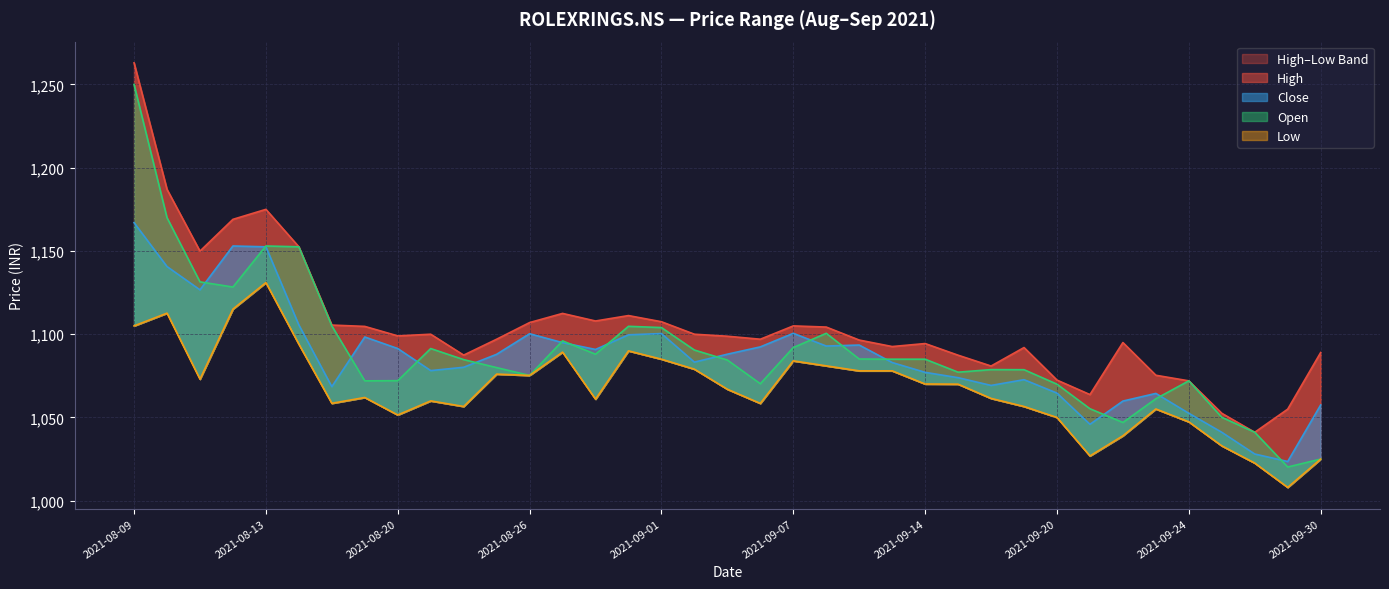

Reading left to right, extract all data points from this chart.

High: 2021-08-09=1263.0	2021-08-10=1187.0	2021-08-11=1149.9	2021-08-12=1169.0	2021-08-13=1175.0	2021-08-16=1152.5	2021-08-17=1105.5	2021-08-18=1104.7	2021-08-20=1099.0	2021-08-23=1100.0	2021-08-24=1087.4	2021-08-25=1097.0	2021-08-26=1107.0	2021-08-27=1112.5	2021-08-30=1107.9	2021-08-31=1111.2	2021-09-01=1107.5	2021-09-02=1100.0	2021-09-03=1098.8	2021-09-06=1097.0	2021-09-07=1105.0	2021-09-08=1104.3	2021-09-09=1096.5	2021-09-13=1092.6	2021-09-14=1094.4	2021-09-15=1087.4	2021-09-16=1080.9	2021-09-17=1092.0	2021-09-20=1072.4	2021-09-21=1063.8	2021-09-22=1095.0	2021-09-23=1075.3	2021-09-24=1072.0	2021-09-27=1052.5	2021-09-28=1041.1	2021-09-29=1055.0	2021-09-30=1089.0
Close: 2021-08-09=1167.0	2021-08-10=1140.7	2021-08-11=1126.7	2021-08-12=1153.0	2021-08-13=1152.5	2021-08-16=1105.6	2021-08-17=1068.5	2021-08-18=1098.3	2021-08-20=1091.4	2021-08-23=1078.2	2021-08-24=1080.2	2021-08-25=1087.9	2021-08-26=1100.3	2021-08-27=1094.9	2021-08-30=1090.8	2021-08-31=1099.7	2021-09-01=1100.4	2021-09-02=1083.2	2021-09-03=1088.0	2021-09-06=1092.4	2021-09-07=1100.6	2021-09-08=1092.9	2021-09-09=1093.5	2021-09-13=1083.0	2021-09-14=1077.1	2021-09-15=1073.9	2021-09-16=1069.2	2021-09-17=1072.7	2021-09-20=1064.7	2021-09-21=1045.9	2021-09-22=1059.8	2021-09-23=1064.4	2021-09-24=1052.5	2021-09-27=1041.1	2021-09-28=1028.1	2021-09-29=1023.5	2021-09-30=1057.5
Open: 2021-08-09=1250.0	2021-08-10=1170.0	2021-08-11=1131.4	2021-08-12=1128.3	2021-08-13=1153.0	2021-08-16=1152.5	2021-08-17=1105.0	2021-08-18=1072.0	2021-08-20=1072.1	2021-08-23=1091.4	2021-08-24=1084.8	2021-08-25=1079.9	2021-08-26=1075.2	2021-08-27=1096.0	2021-08-30=1088.0	2021-08-31=1104.8	2021-09-01=1104.0	2021-09-02=1090.5	2021-09-03=1084.5	2021-09-06=1070.2	2021-09-07=1092.0	2021-09-08=1100.6	2021-09-09=1085.1	2021-09-13=1085.0	2021-09-14=1085.0	2021-09-15=1077.2	2021-09-16=1078.8	2021-09-17=1078.7	2021-09-20=1070.0	2021-09-21=1055.2	2021-09-22=1047.0	2021-09-23=1061.2	2021-09-24=1072.0	2021-09-27=1050.1	2021-09-28=1041.1	2021-09-29=1020.2	2021-09-30=1025.0
Low: 2021-08-09=1105.0	2021-08-10=1112.7	2021-08-11=1073.0	2021-08-12=1115.1	2021-08-13=1131.0	2021-08-16=1094.0	2021-08-17=1058.5	2021-08-18=1062.0	2021-08-20=1051.5	2021-08-23=1059.9	2021-08-24=1056.6	2021-08-25=1076.1	2021-08-26=1075.2	2021-08-27=1089.2	2021-08-30=1061.0	2021-08-31=1090.0	2021-09-01=1085.0	2021-09-02=1079.0	2021-09-03=1066.9	2021-09-06=1058.4	2021-09-07=1084.0	2021-09-08=1081.0	2021-09-09=1078.0	2021-09-13=1078.0	2021-09-14=1070.1	2021-09-15=1070.0	2021-09-16=1061.4	2021-09-17=1056.6	2021-09-20=1050.0	2021-09-21=1026.9	2021-09-22=1039.0	2021-09-23=1055.1	2021-09-24=1047.3	2021-09-27=1032.9	2021-09-28=1022.6	2021-09-29=1008.0	2021-09-30=1025.0